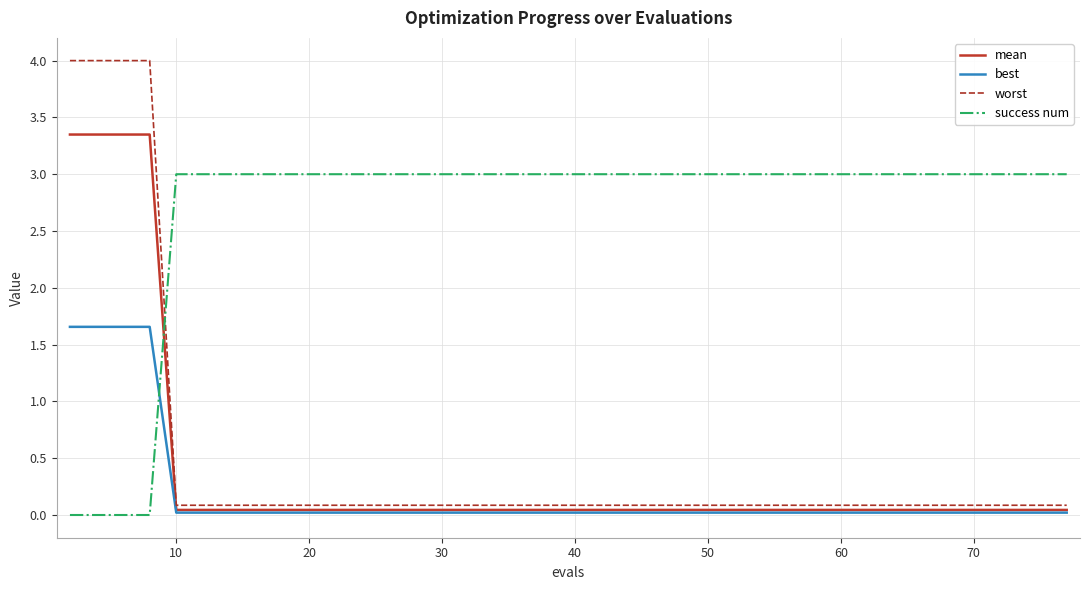

Rank the series by their maximum value, from lowest to highest.

best, success num, mean, worst